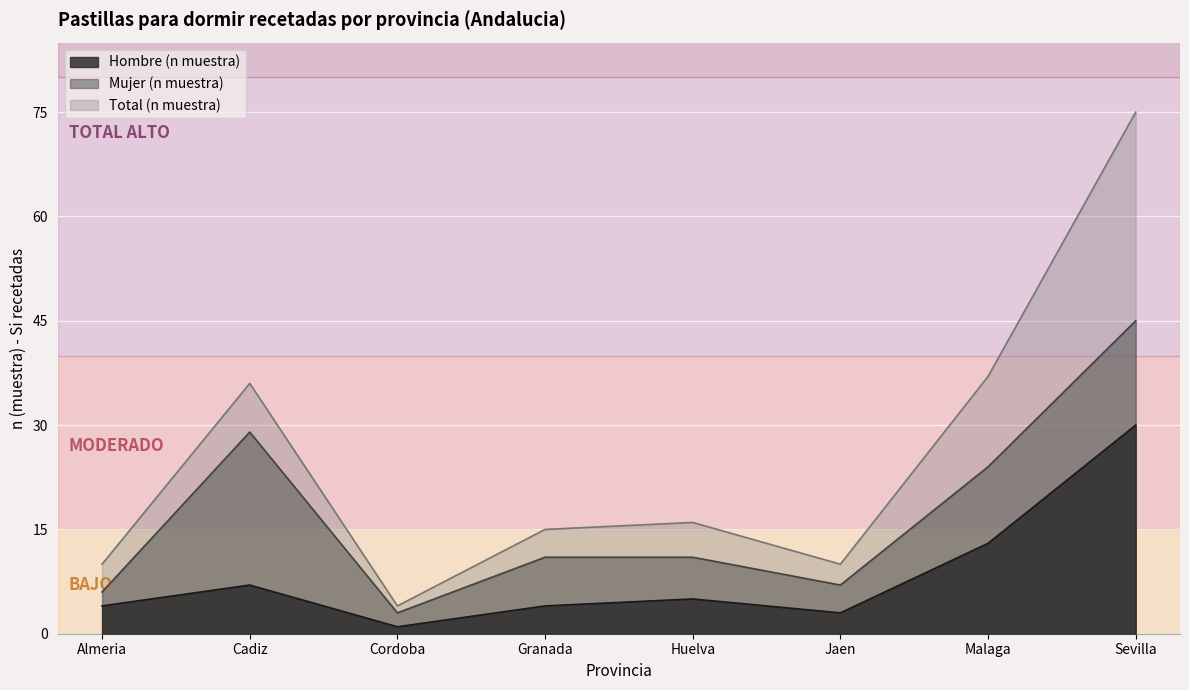

Which category has the highest value in the Hombre (n muestra) series?

Sevilla